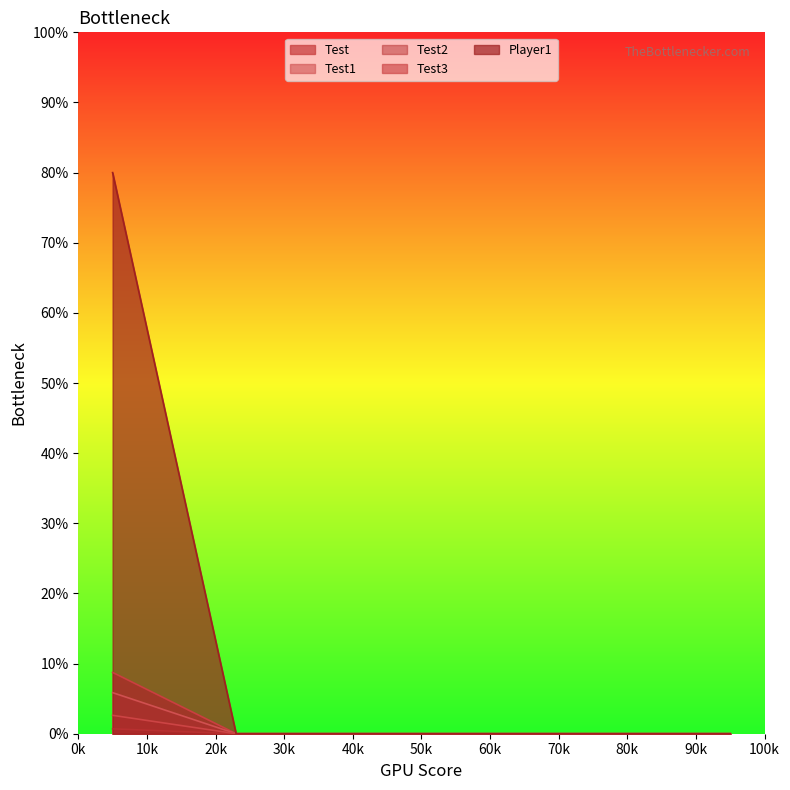

Reading left to right, transcribe all the data shown in this chart.

Test: 5.9	0.0	0.0	0.0	0.0	0.0
Test1: 0.7	0.0	0.0	0.0	0.0	0.0
Test2: 80.0	0.0	0.0	0.0	0.0	0.0
Test3: 2.6	0.0	0.0	0.0	0.0	0.0
Player1: 8.7	0.0	0.0	0.0	0.0	0.0